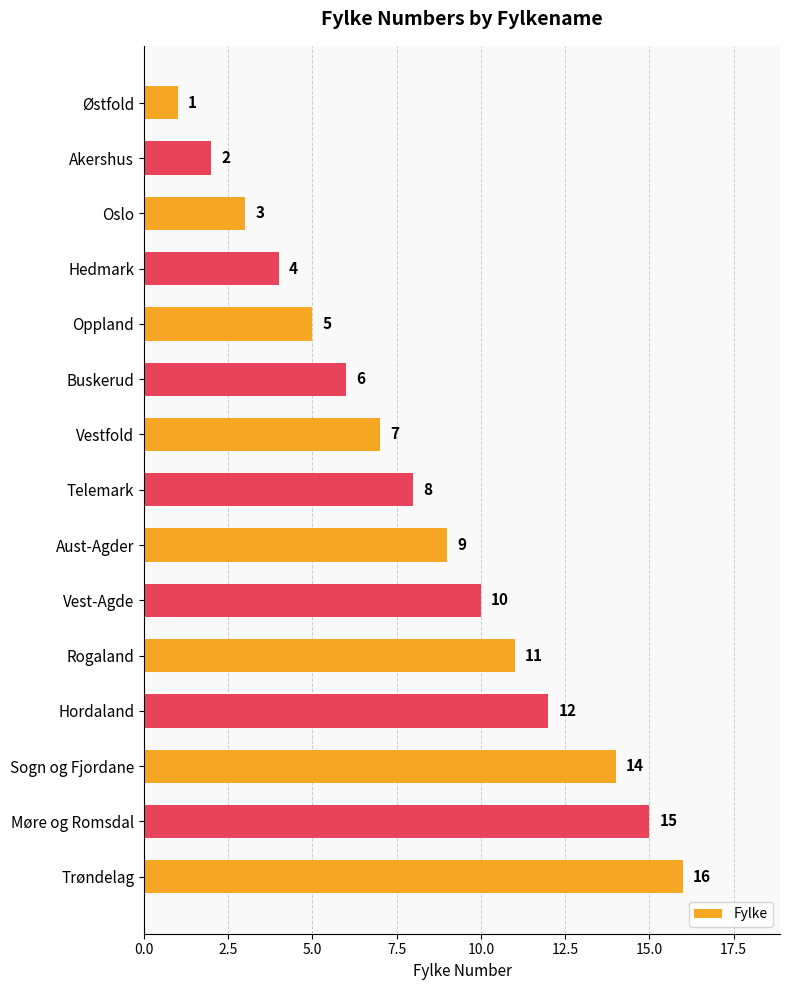

What is the ratio of the value at Rogaland to the value at Telemark?

1.4